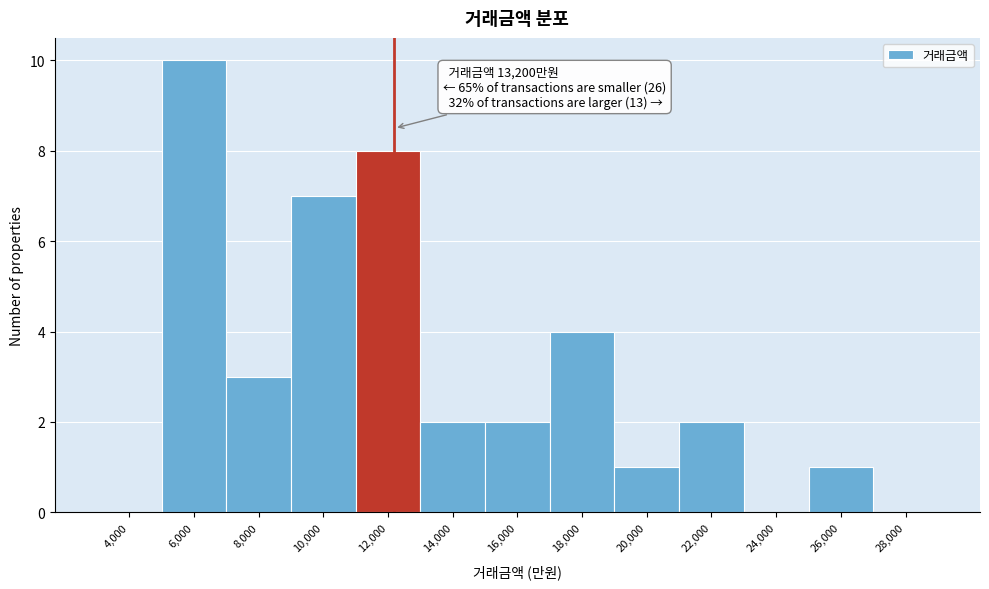

Reading right to left, what are all the values shown in this chart?

28,000=0	26,000=1	24,000=0	22,000=2	20,000=1	18,000=4	16,000=2	14,000=2	12,000=8	10,000=7	8,000=3	6,000=10	4,000=0